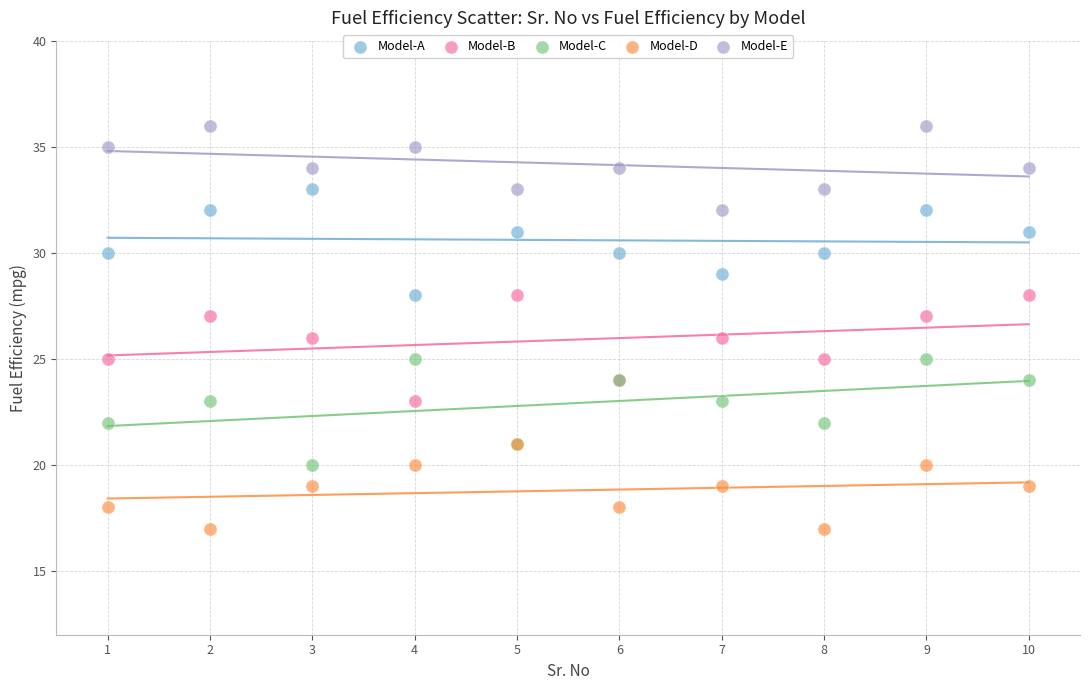

What are all the series names shown in the legend?

Model-A, Model-B, Model-C, Model-D, Model-E